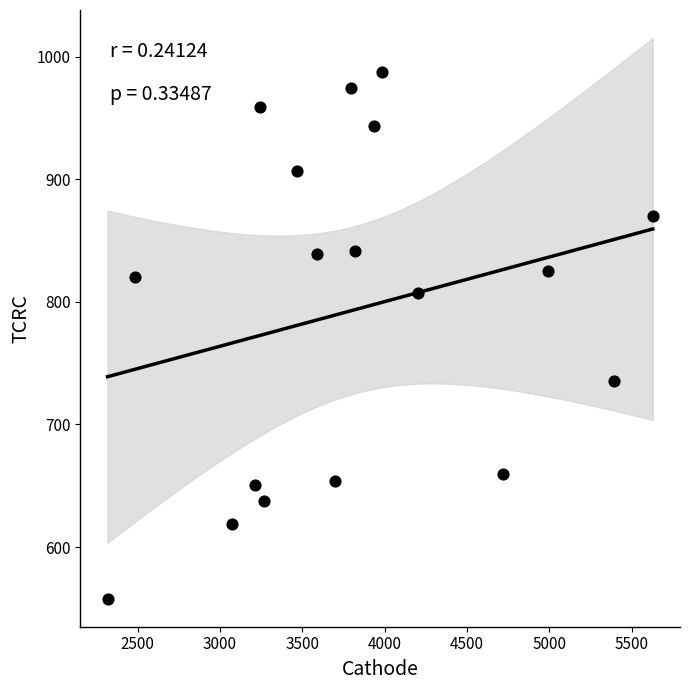

What is the range of X values (max minus min)?

3309.9